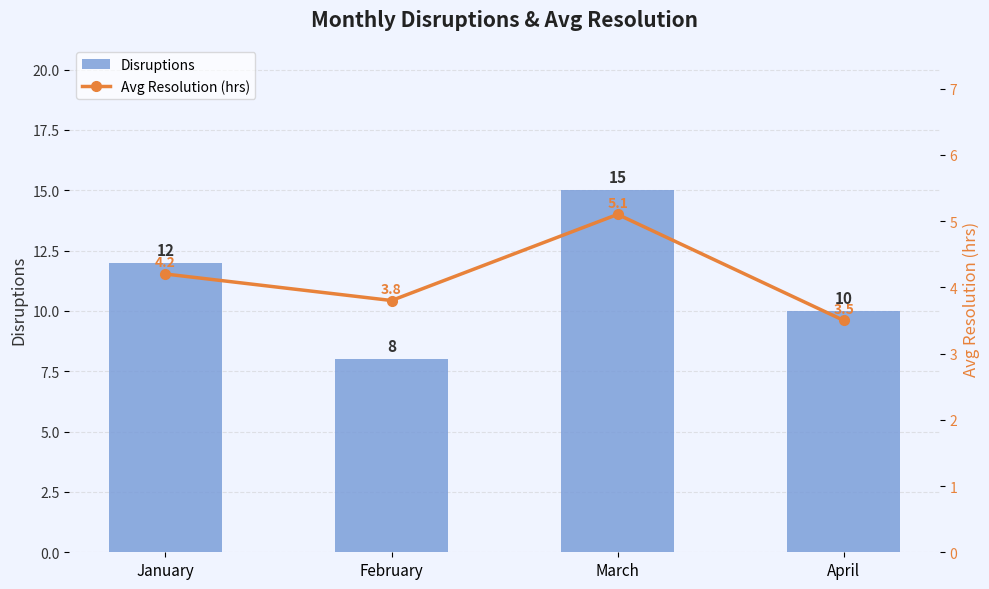

Reading left to right, extract all data points from this chart.

Disruptions: 12.0	8.0	15.0	10.0
Avg Resolution (hrs): 4.2	3.8	5.1	3.5